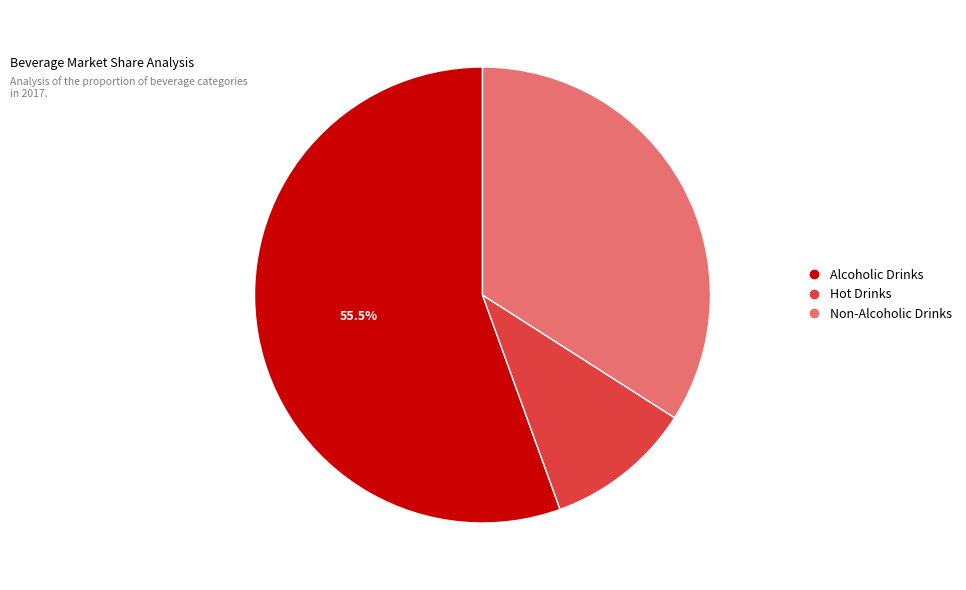

To the nearest percent, what is the difference between the largest and smallest slice percentages?

45%